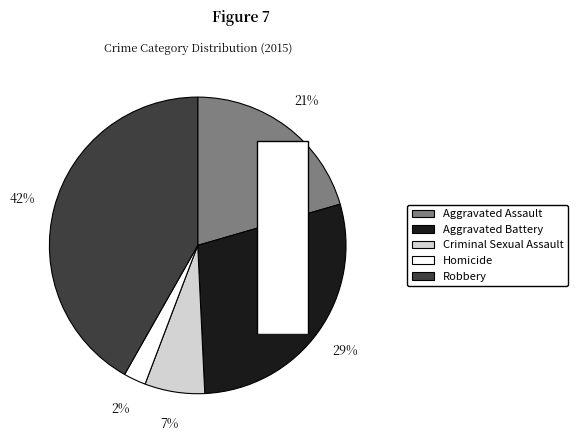

To the nearest percent, what is the difference between the Robbery and Aggravated Battery slice percentages?

13%